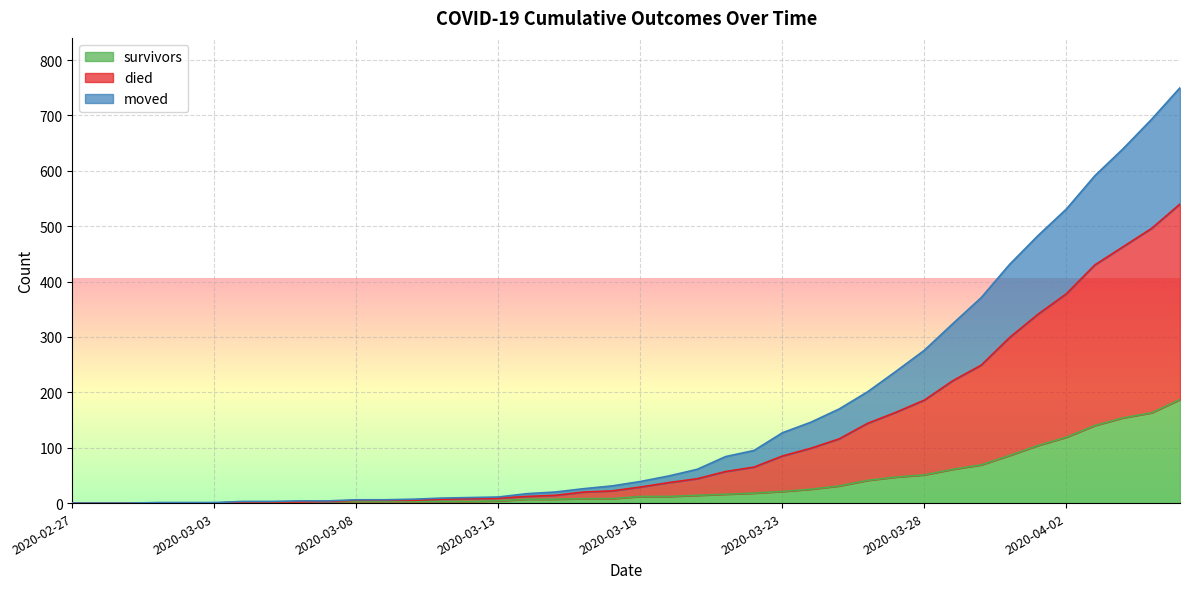

Which series changed the most between 2020-03-02 and 2020-03-18?

died